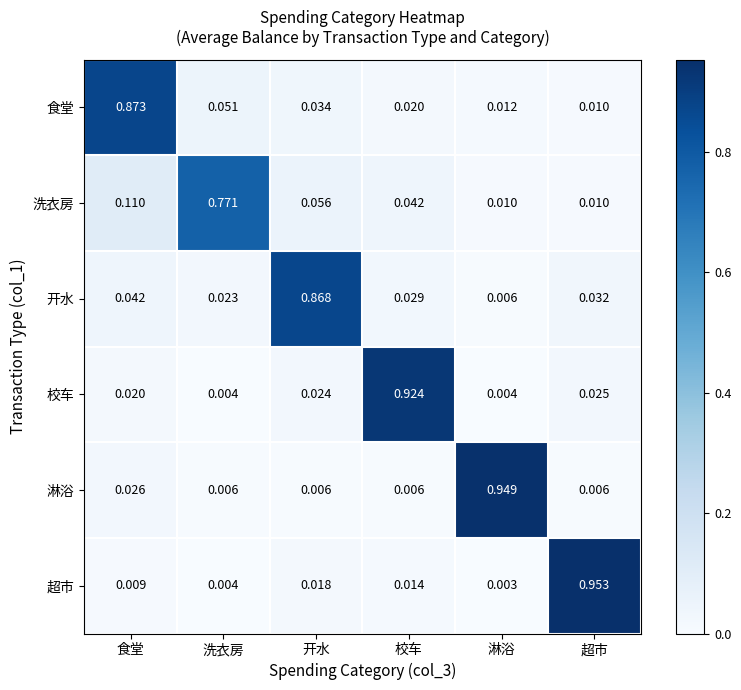

Between 淋浴 and 超市, which series saw the biggest shift?

超市